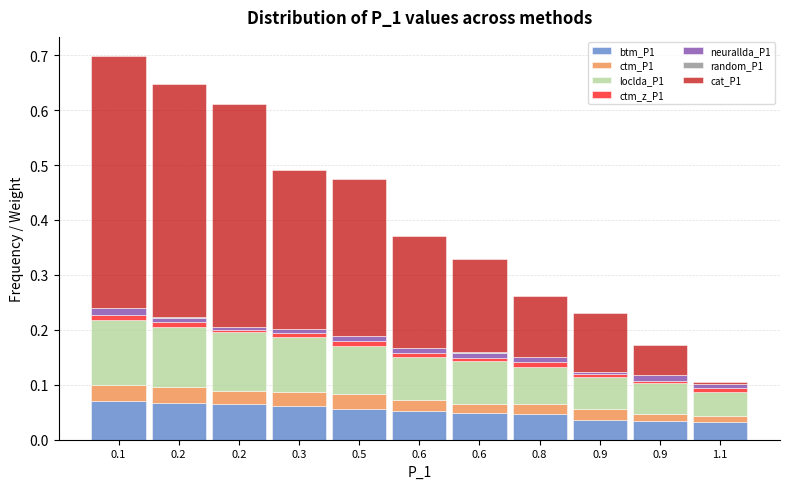

Count the number of categories in the chart.

11